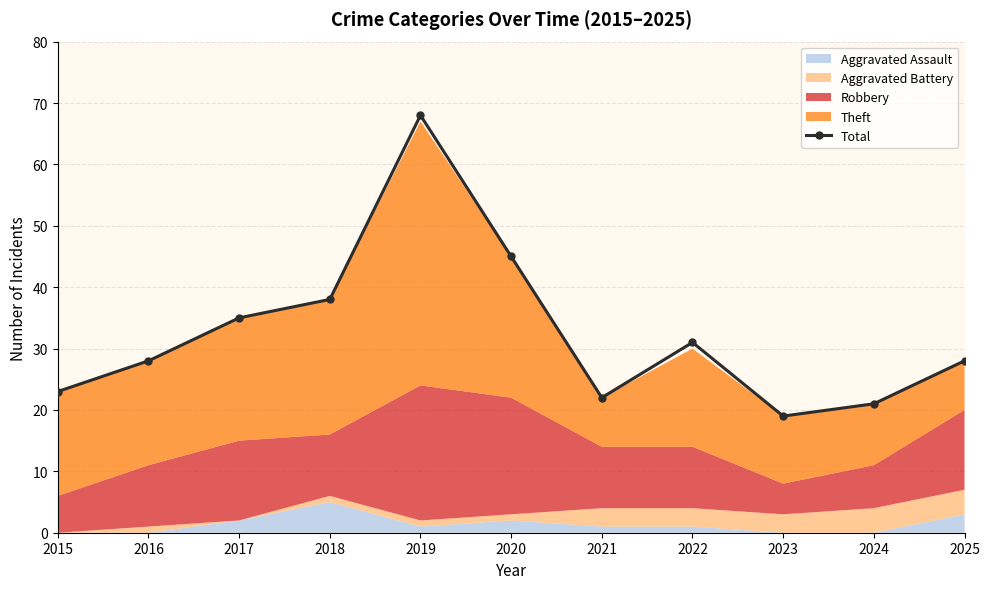

Rank the categories by value from lowest to highest.

2023, 2024, 2021, 2015, 2016, 2025, 2022, 2017, 2018, 2020, 2019